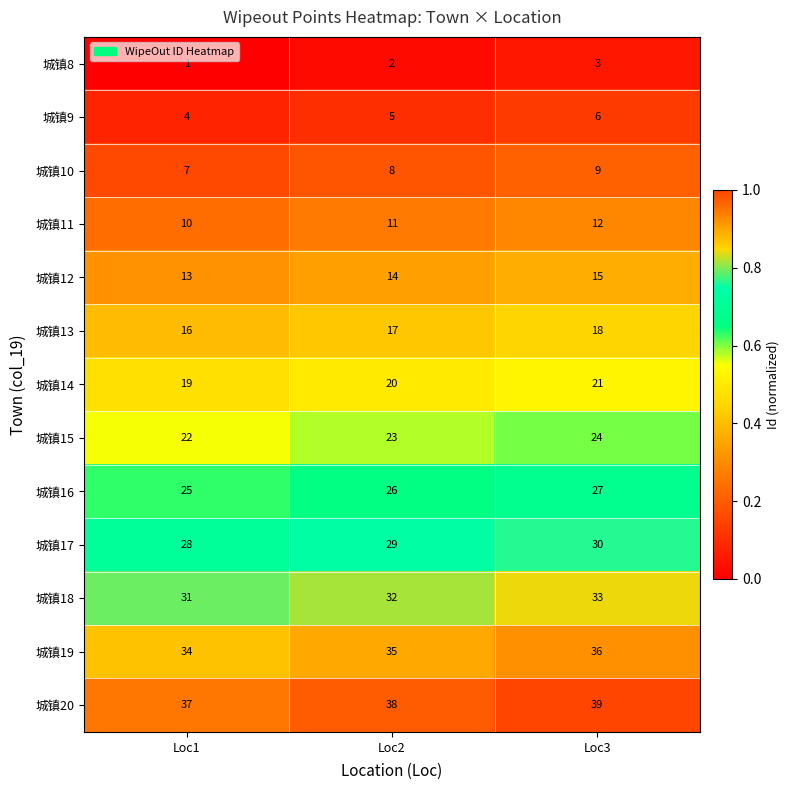

True or false: 城镇19 has a value of 13 at Loc2.

False